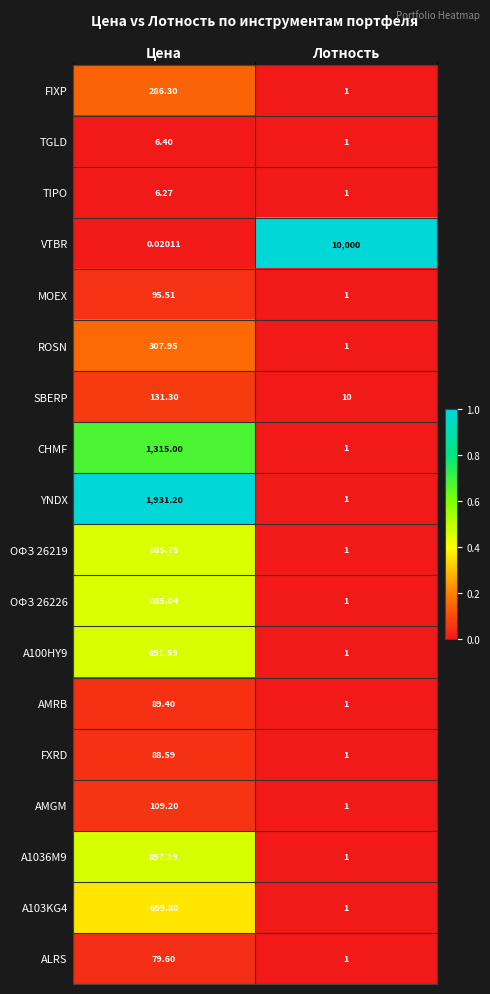

Which series has the largest total across all categories?

VTBR